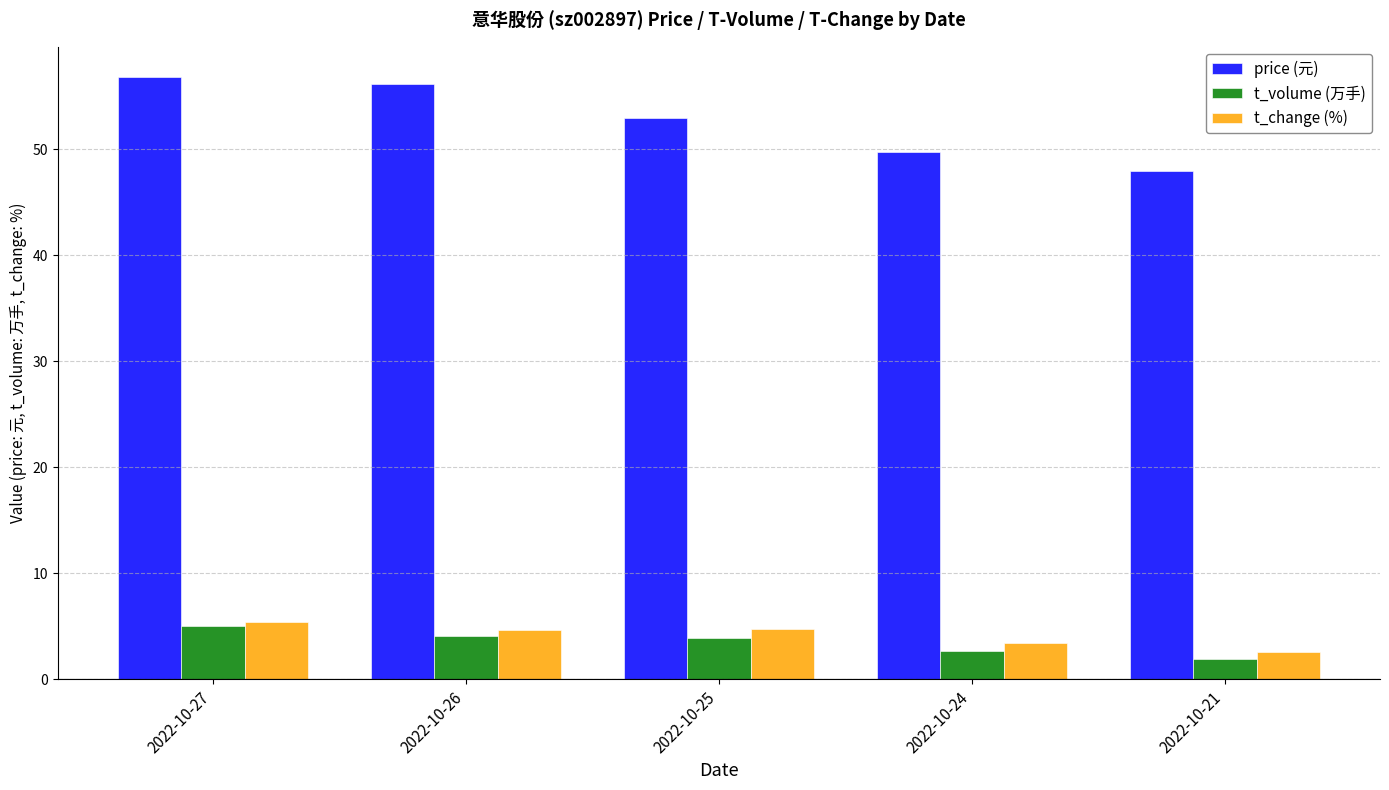

Which series has the largest total across all categories?

price (元)